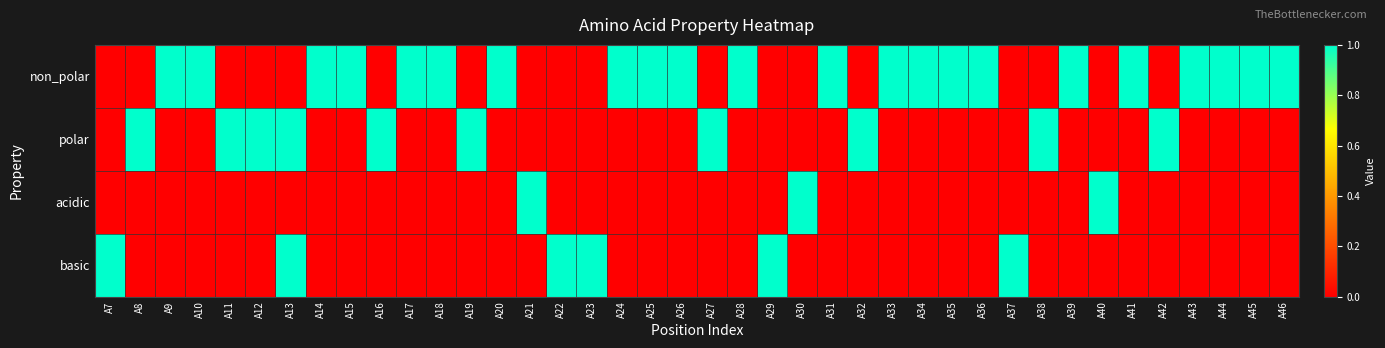

What is the difference between the highest and lowest values at A27?

1